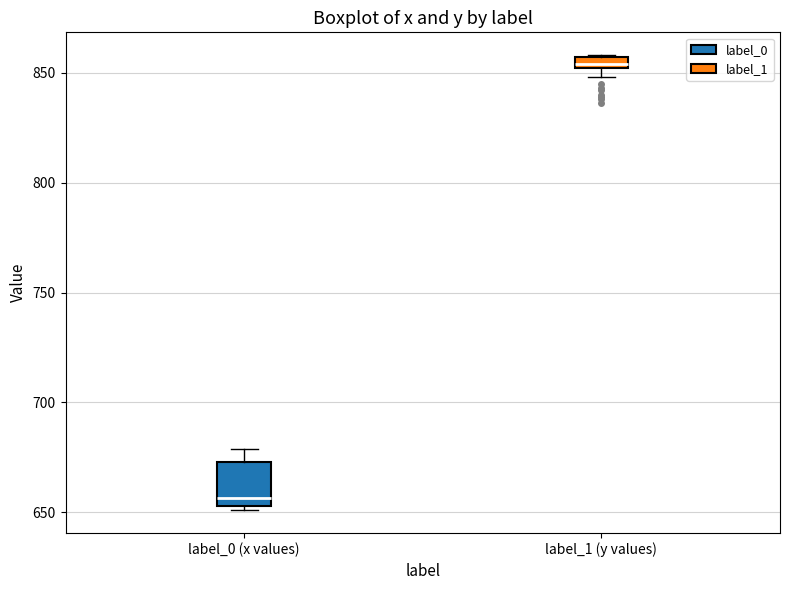

Comparing the boxes themselves (not the whiskers), which one is the tallest?

label_0 (x values)